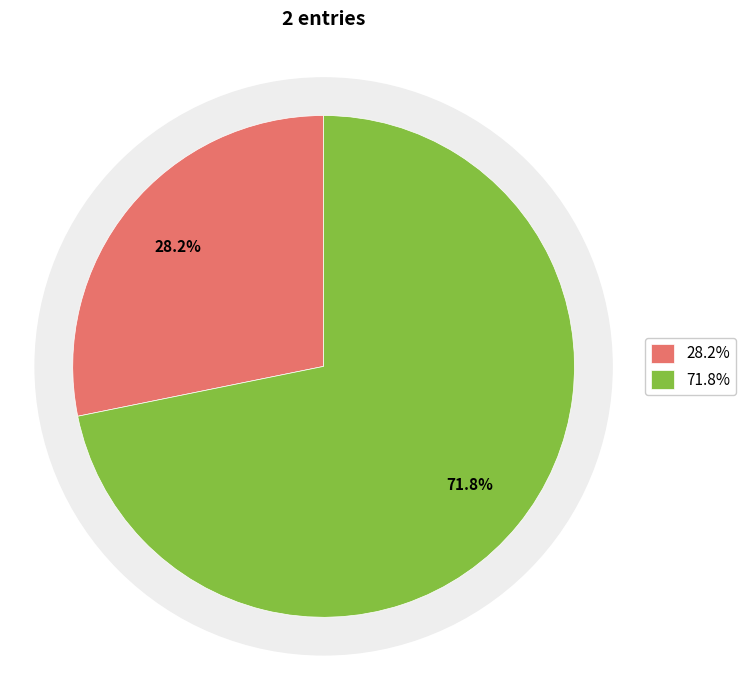

Does 水调歌头 寒夜不寐，起坐对月口占 account for over 50% of the chart?

Yes